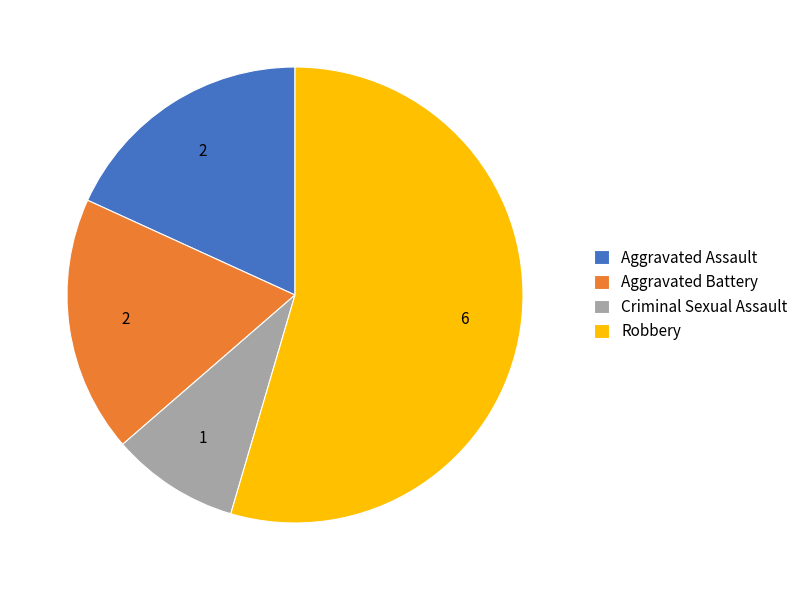

Is Criminal Sexual Assault the majority of the pie?

No